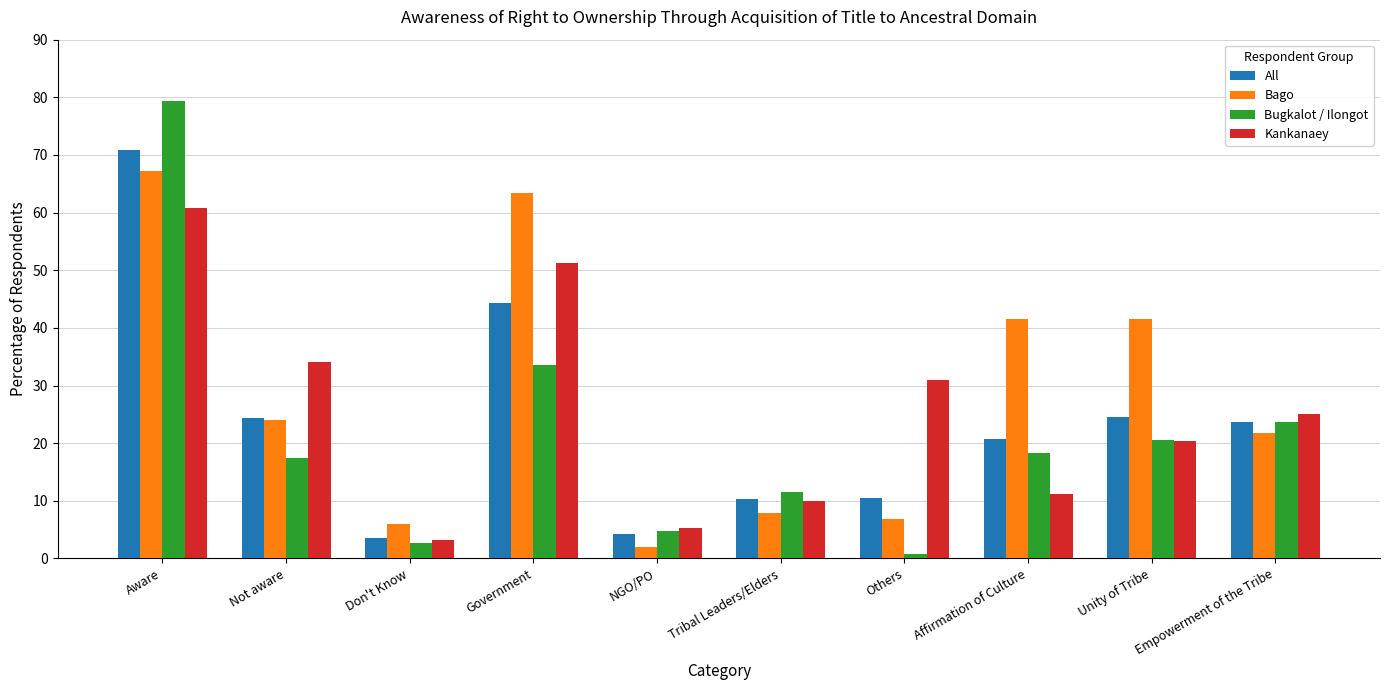

What is the difference between the Kankanaey values at Empowerment of the Tribe and Others?

5.9